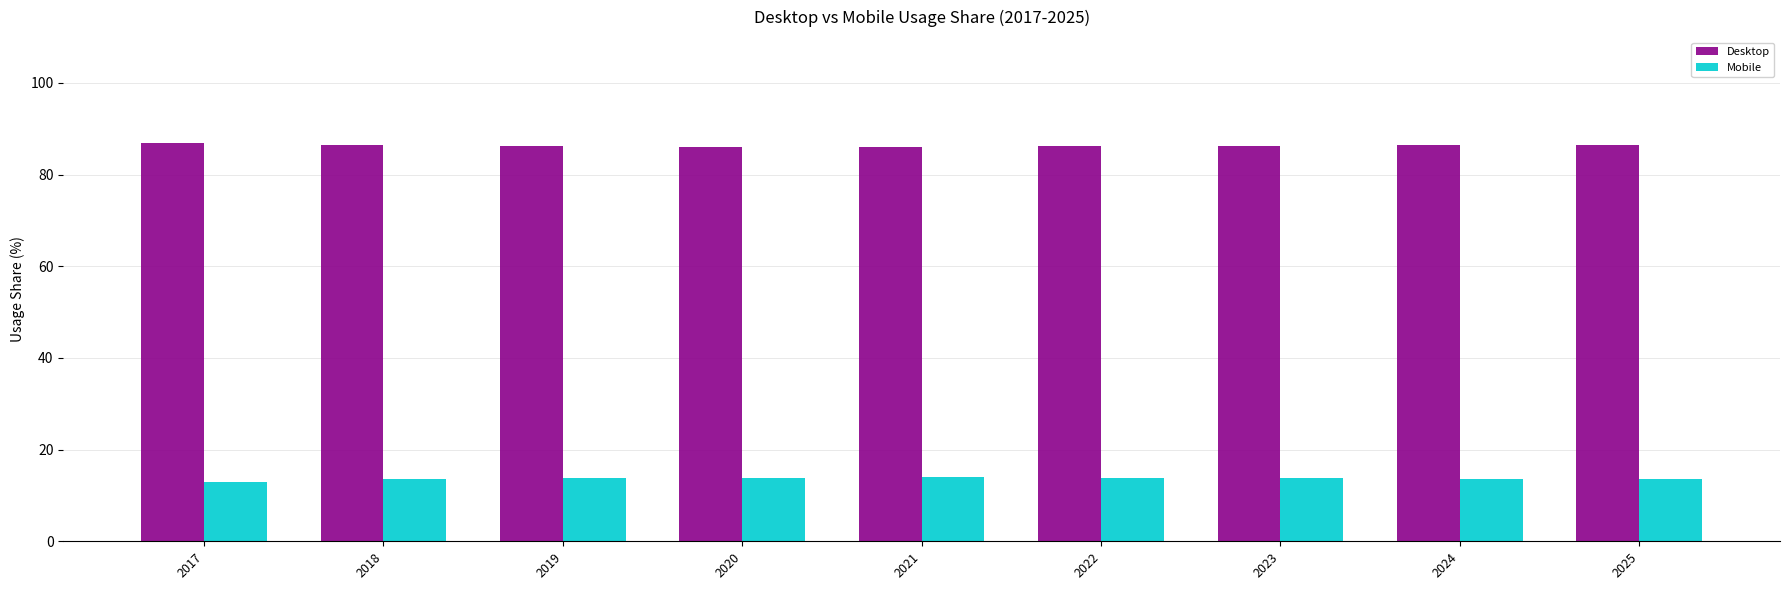

The Mobile series shows 8.1 at 2020. True or false?

False